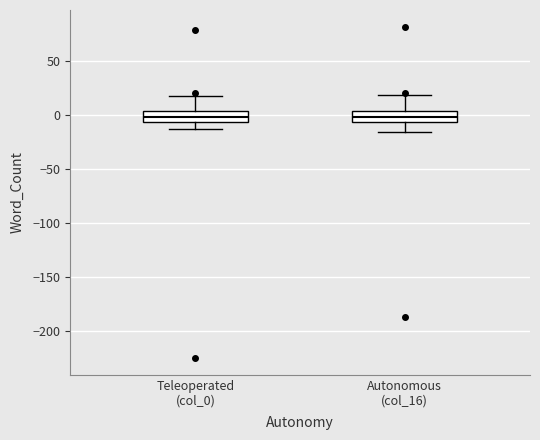

Reading left to right, read every box against the y-axis: the position of its median line, the range the box covers, and the ends of its whiskers. The values are not printed on the chart, so give them approximately, as read against the axis.

Teleoperated (col_0): median 0, box -5 to 5, whiskers -15 to 20
Autonomous (col_16): median 0, box -5 to 5, whiskers -15 to 20